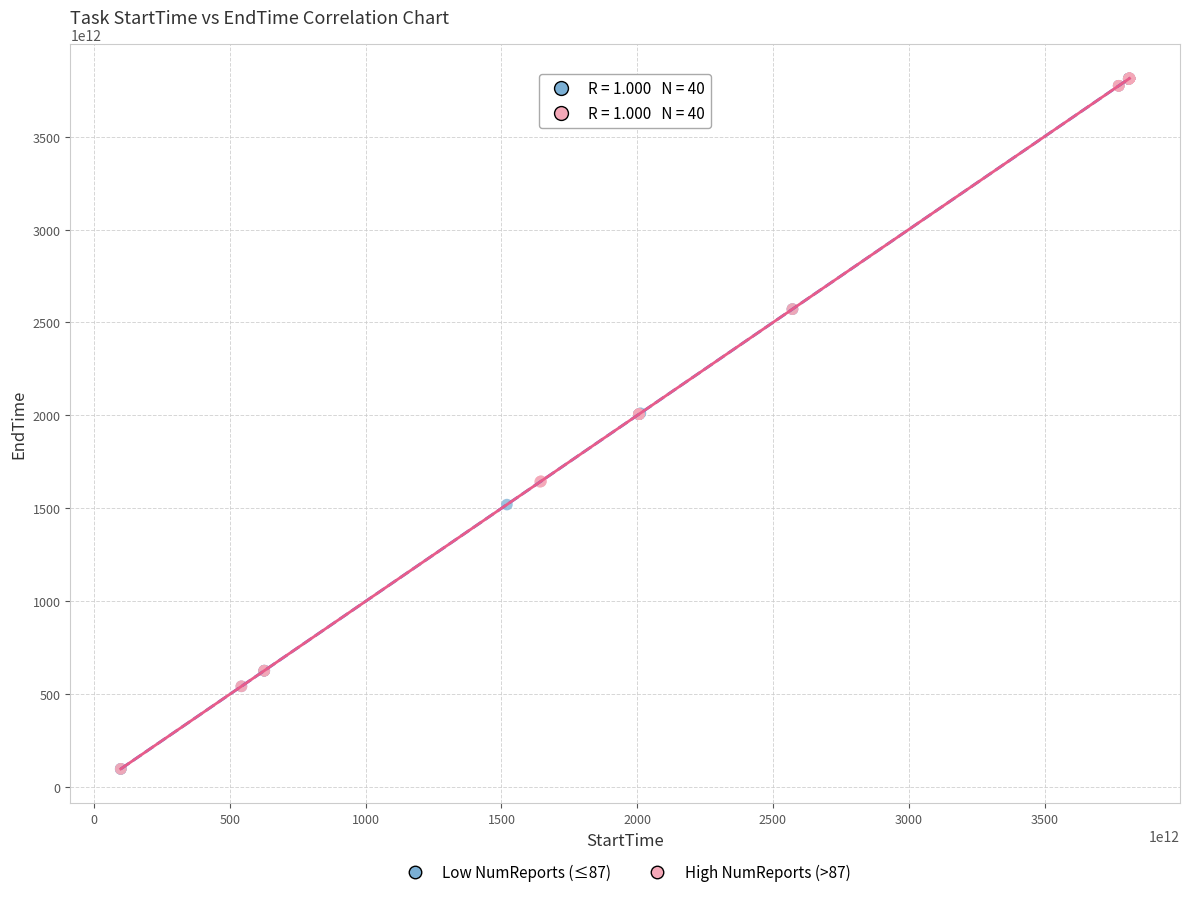

Which series has the largest Y range (max minus min)?

Low NumReports (≤87)